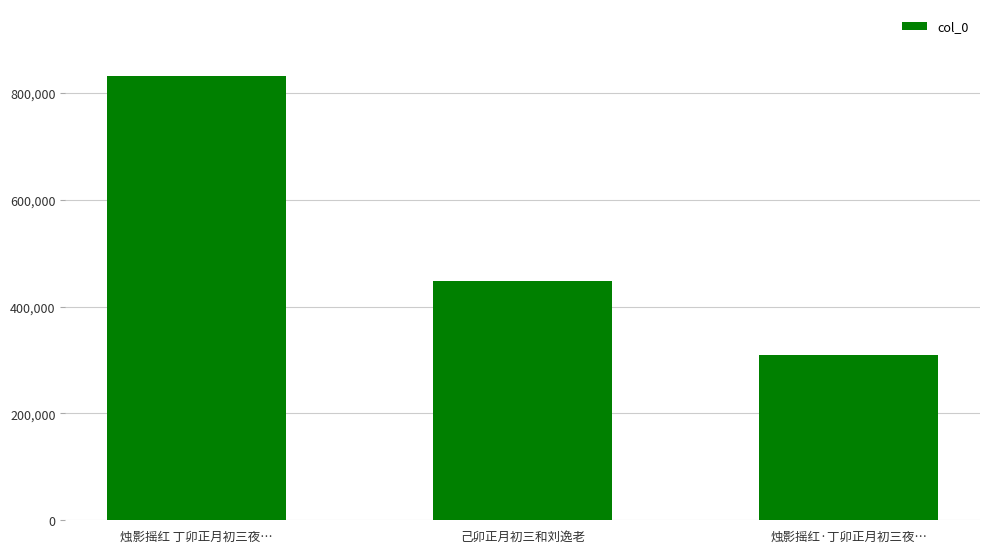

Is it true that the value at 烛影摇红 丁卯正月初三夜… is 396697?

False